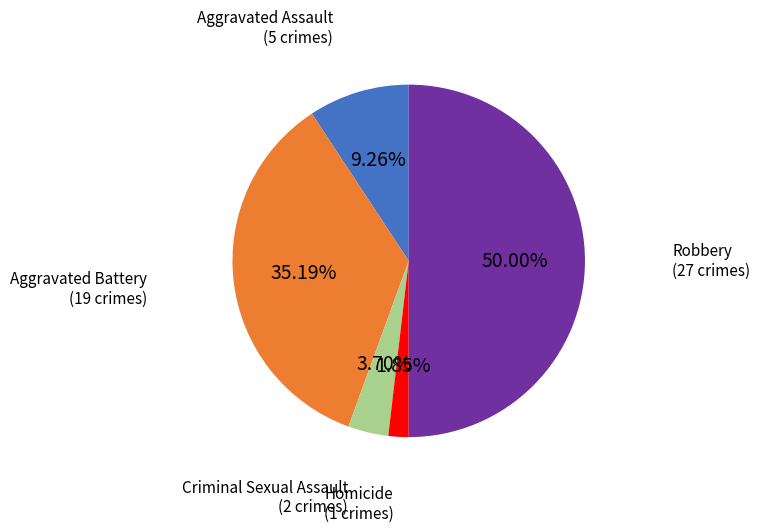

To the nearest percent, what is the combined percentage of Robbery and Aggravated Battery?

85%